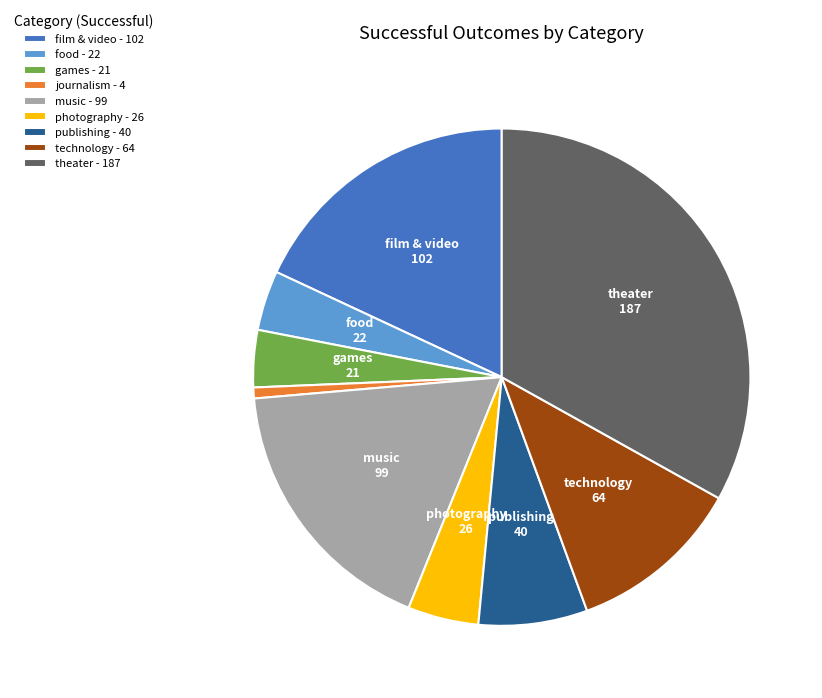

Is the sum of photography - 26 and food - 22 greater than half?

No